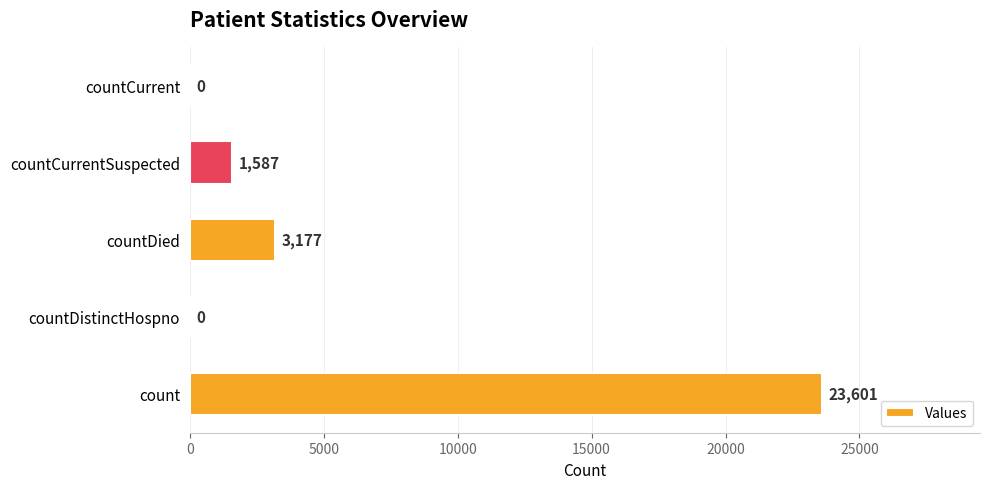

True or false: the data shows -15604 at countDistinctHospno.

False